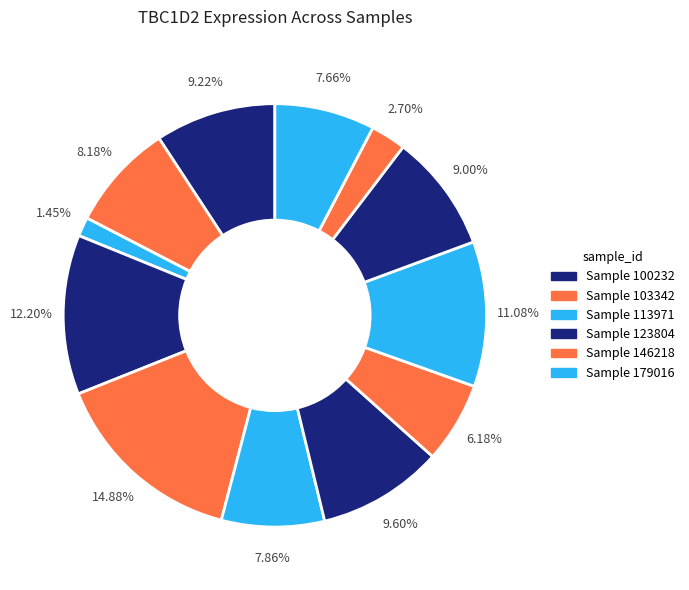

Count the number of slices in the pie.

12